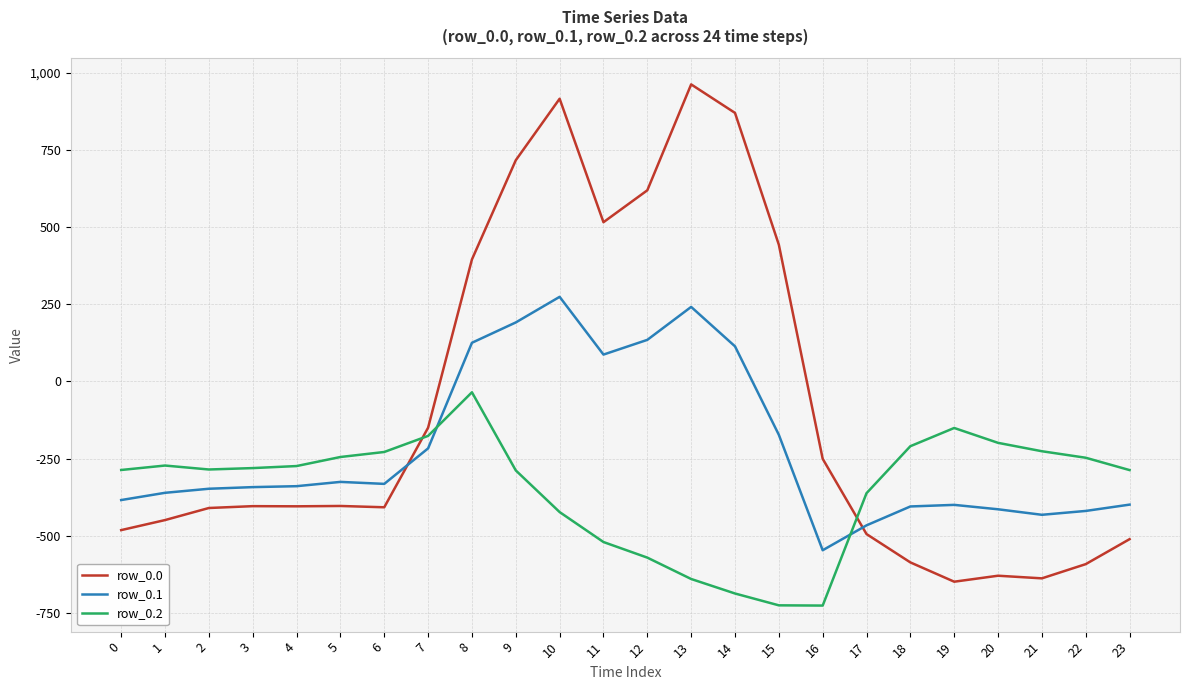

How many intersections are there between row_0.1 and row_0.0?

2